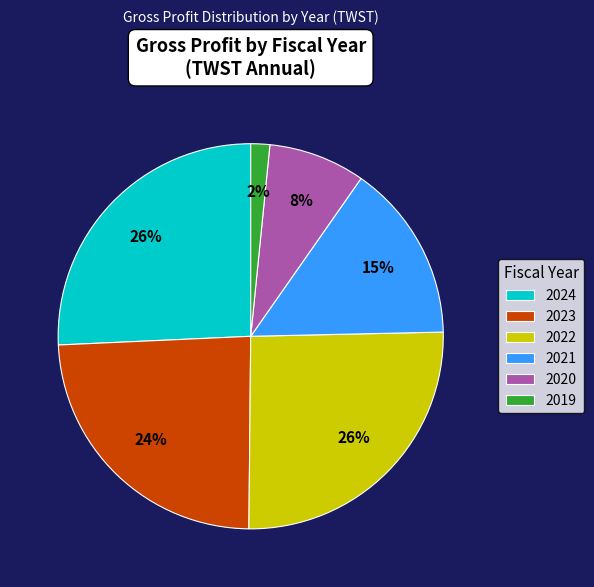

Count the number of slices in the pie.

6